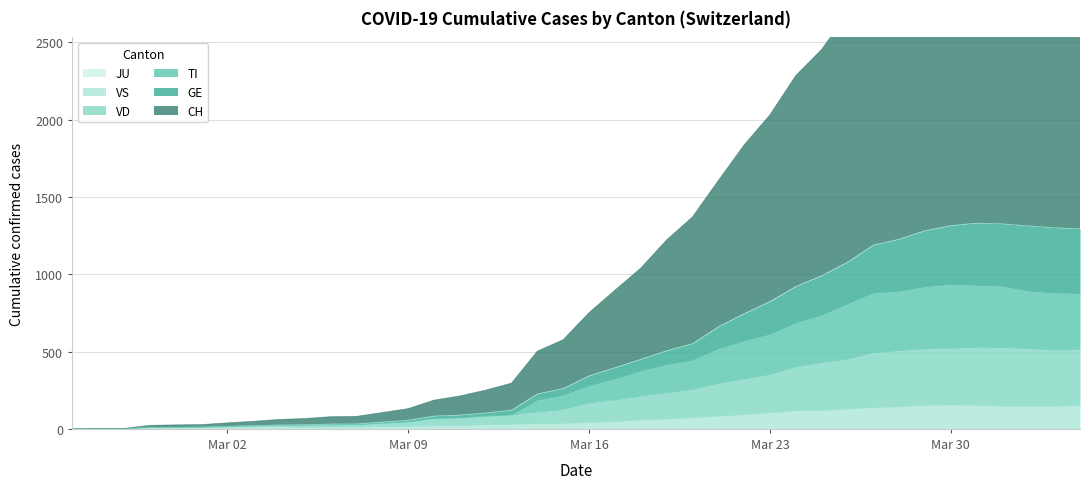

What is the highest value of the CH series?

3660